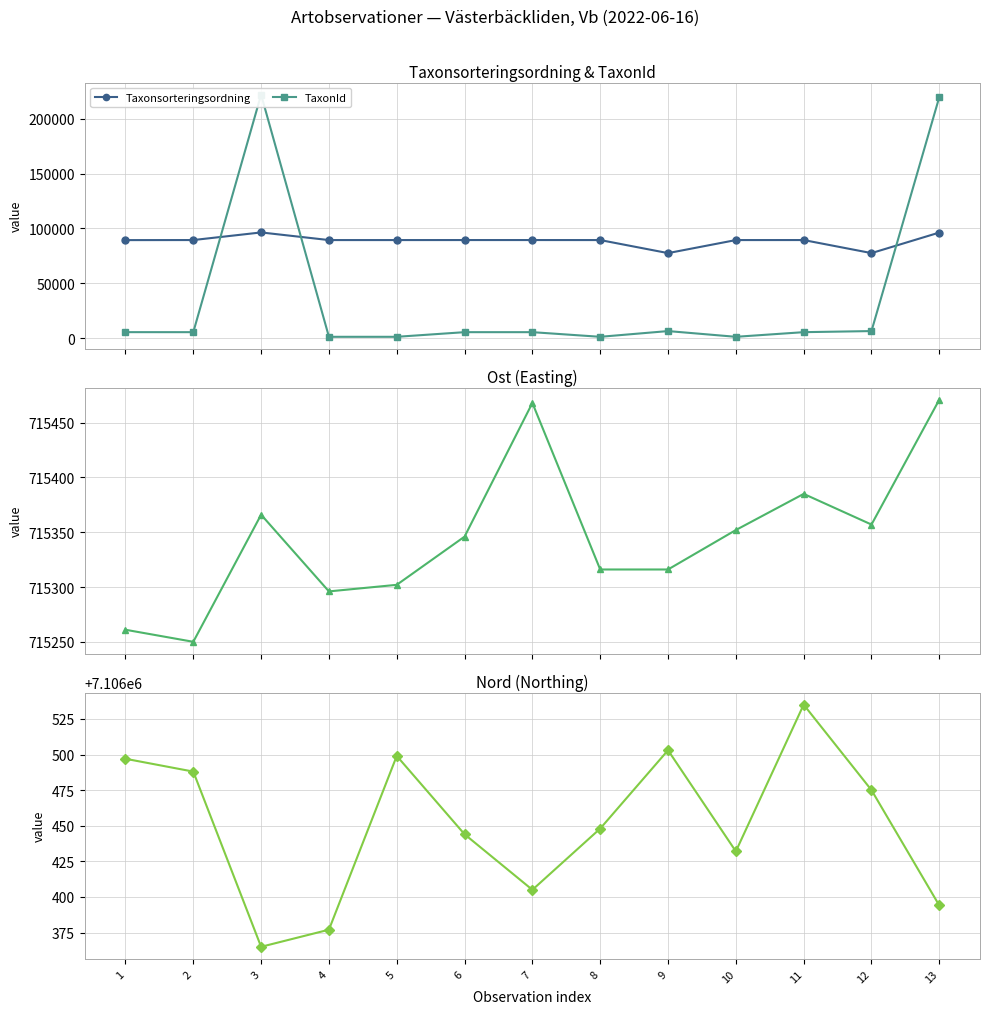

Reading left to right, extract all data points from this chart.

Taxonsorteringsordning: 1=89356	2=89410	3=96354	4=89392	5=89392	6=89410	7=89410	8=89392	9=77506	10=89392	11=89410	12=77506	13=96251
TaxonId: 1=5447	2=5432	3=221952	4=1202	5=1202	6=5432	7=5432	8=1202	9=6425	10=1202	11=5432	12=6425	13=219790
Ost: 1=715261	2=715250	3=715366	4=715296	5=715302	6=715346	7=715468	8=715316	9=715316	10=715352	11=715385	12=715357	13=715471
Nord: 1=7106497	2=7106488	3=7106365	4=7106377	5=7106499	6=7106444	7=7106405	8=7106448	9=7106503	10=7106432	11=7106535	12=7106475	13=7106394